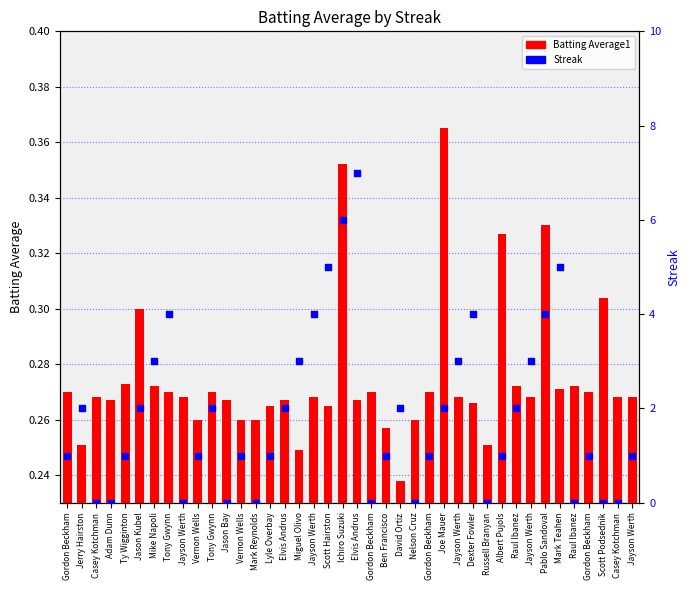

Which series has the widest spread of Y values?

Streak